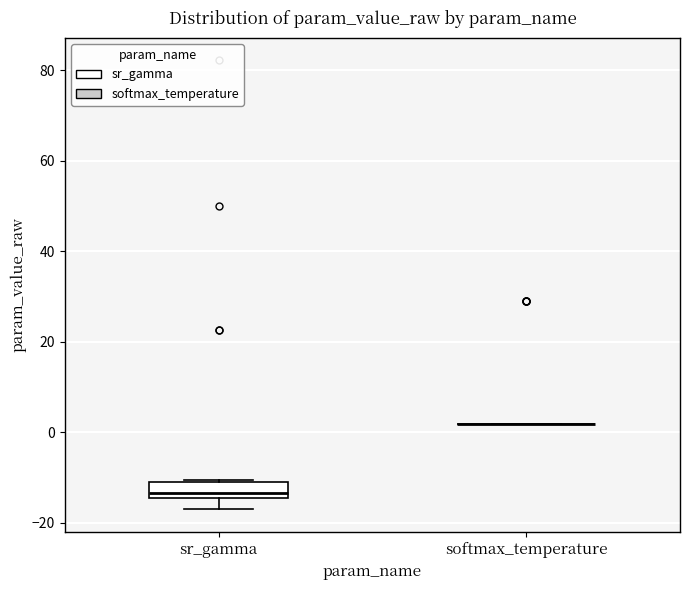

Reading left to right, transcribe this box plot: for each box, give where its median line is, the range the box spans, and where its two whiskers end, as read against the y-axis. The values are not printed on the chart, so give them approximately, as read against the axis.

sr_gamma: median -14 (just above the box's lower edge), box -14 to -10, whiskers -18 to -10
softmax_temperature: box collapsed to a line at 2, whiskers 2 to 2